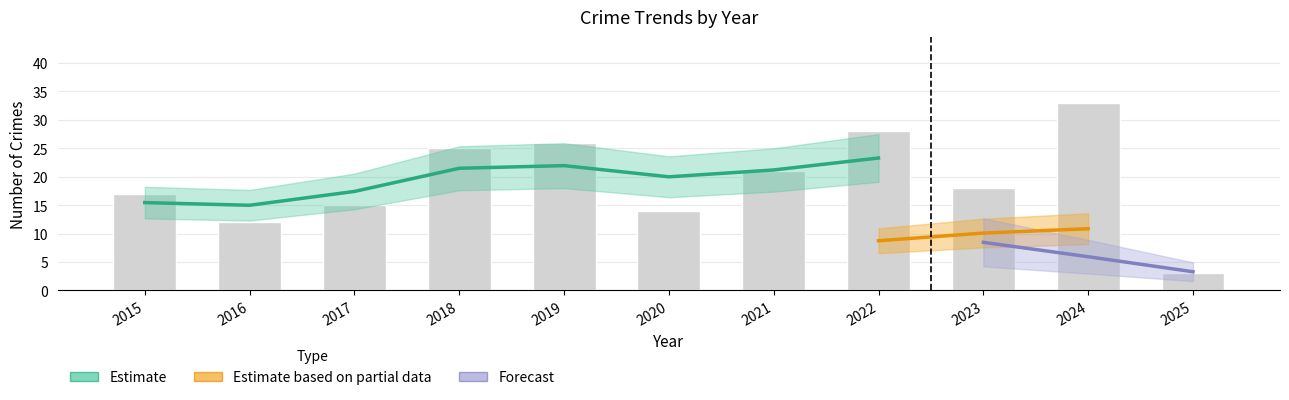

Where is Total nearest to the value 18?

2023